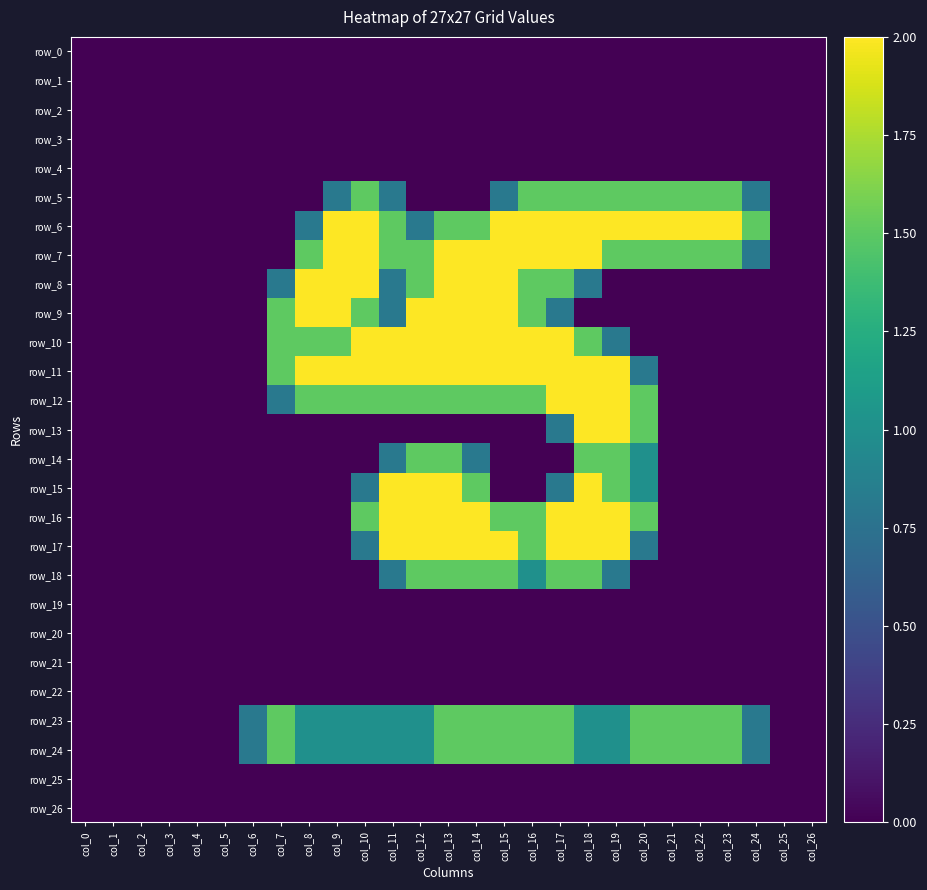

What is the average value of the row_10 series?

0.8